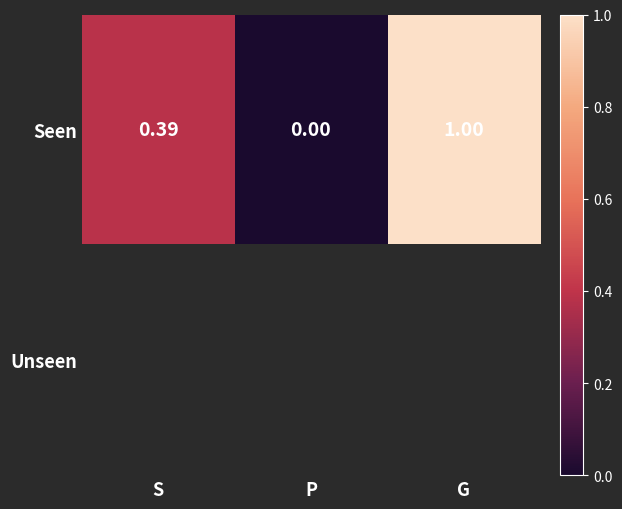

At how many categories does at least one series exceed 0?

2